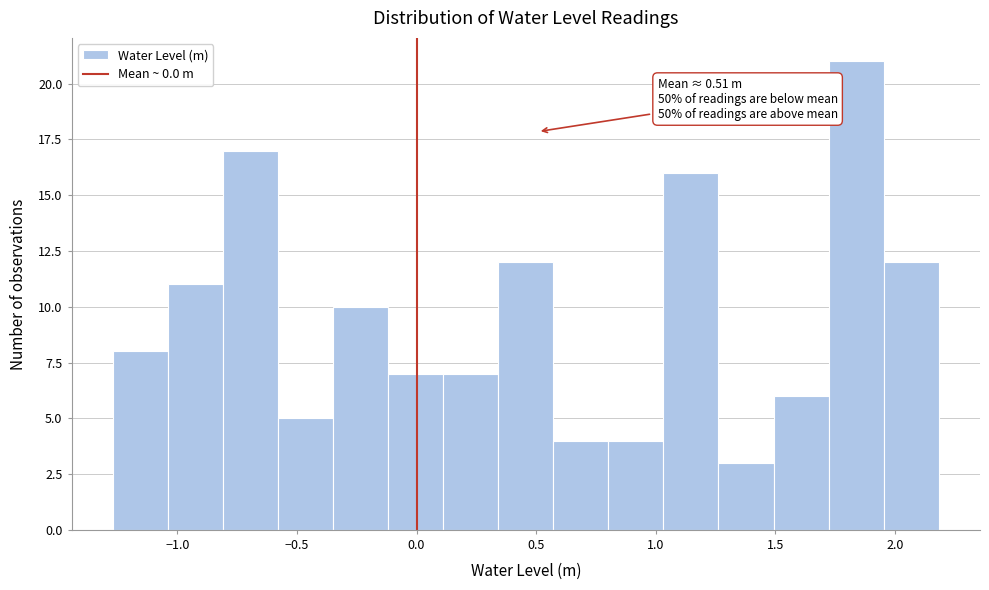

Which range on the x-axis has the tallest bar?

1.70 to 1.95